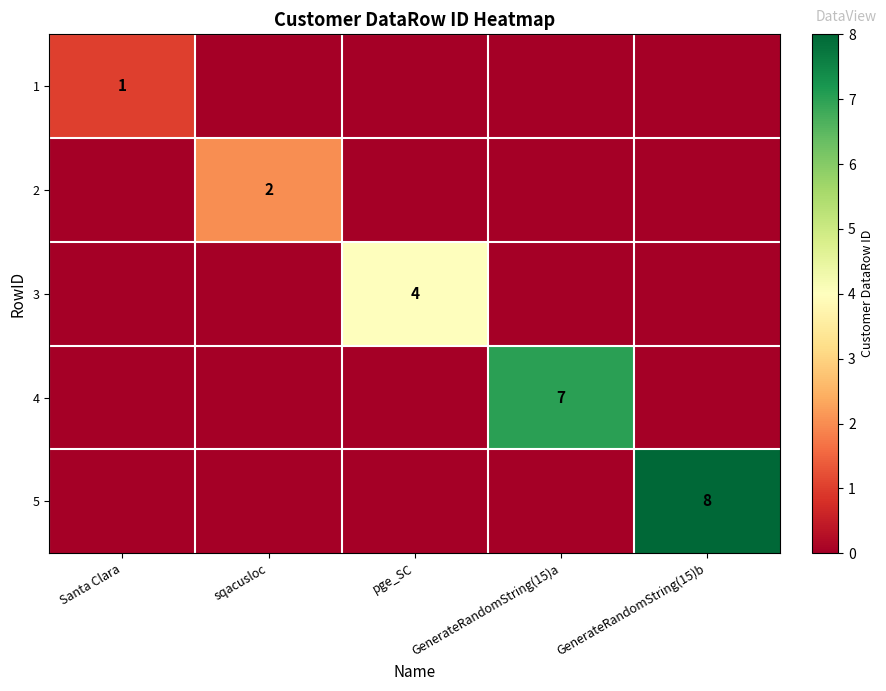

The value of 1 at Santa Clara is 2. True or false?

False